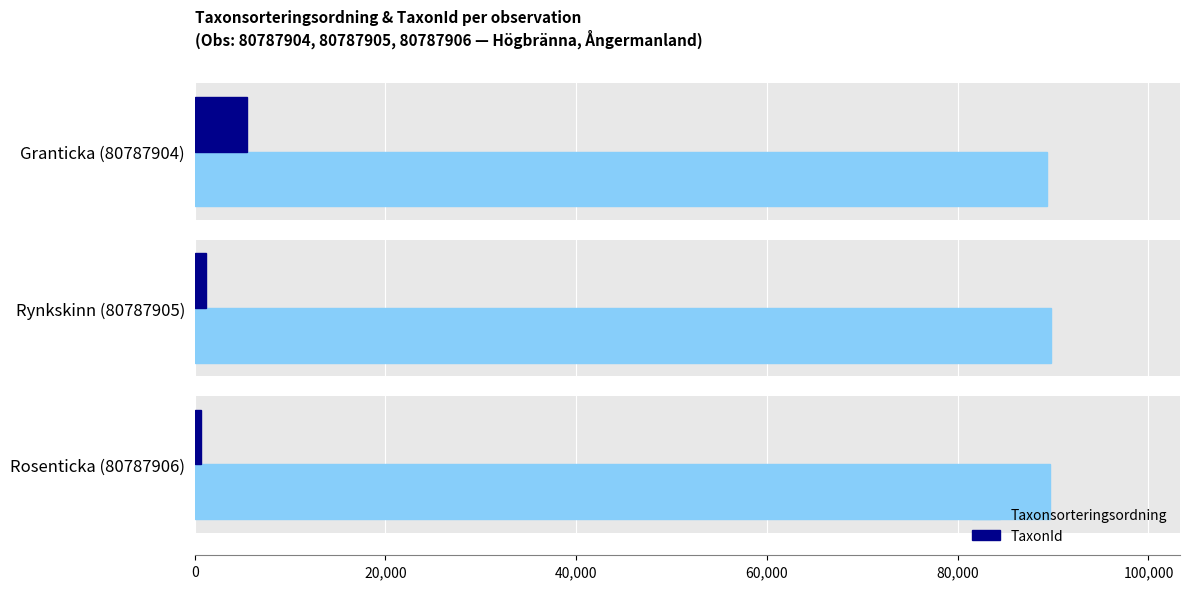

Rank the series by their maximum value, from highest to lowest.

Taxonsorteringsordning, TaxonId